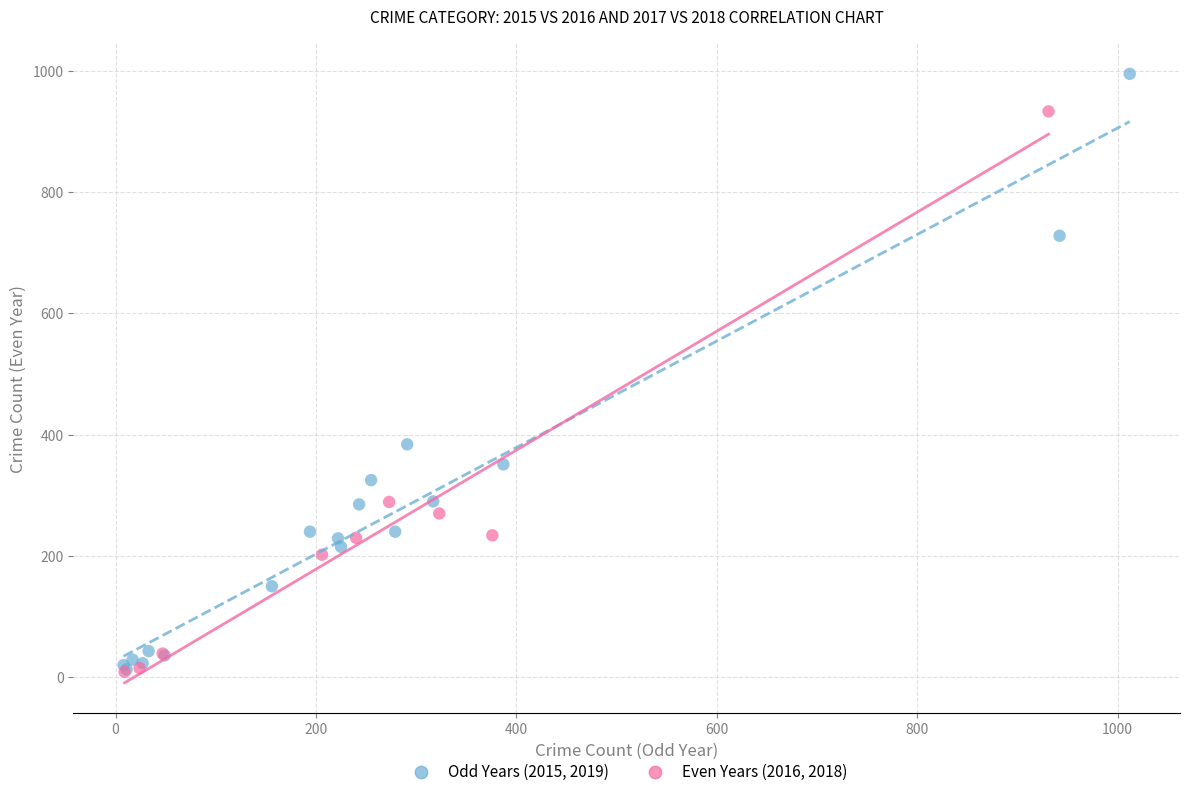

Which series has the widest spread of Y values?

Odd Years (2015, 2019)